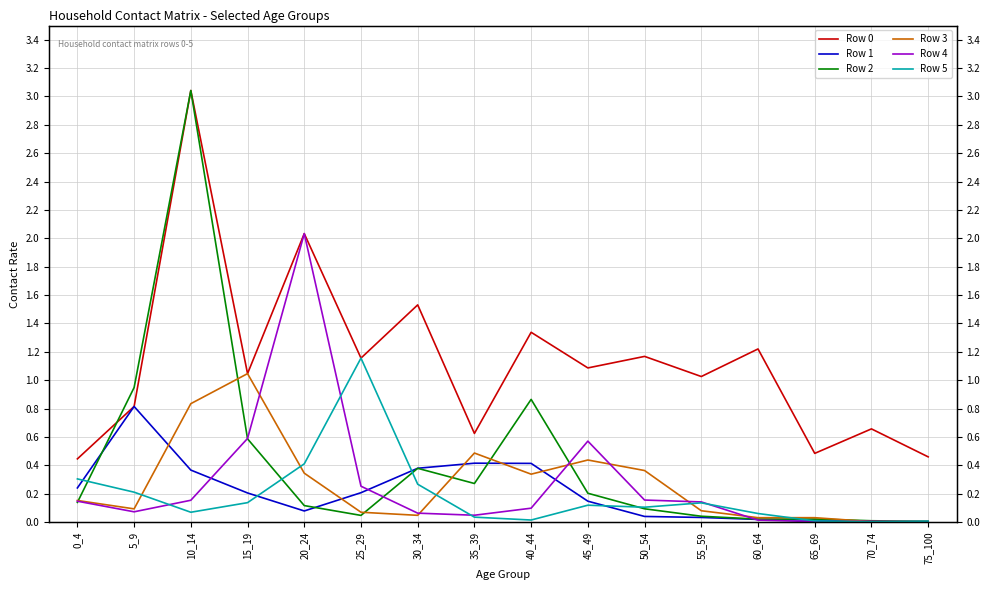

The Row 4 series shows 0.3 at 25_29. True or false?

True